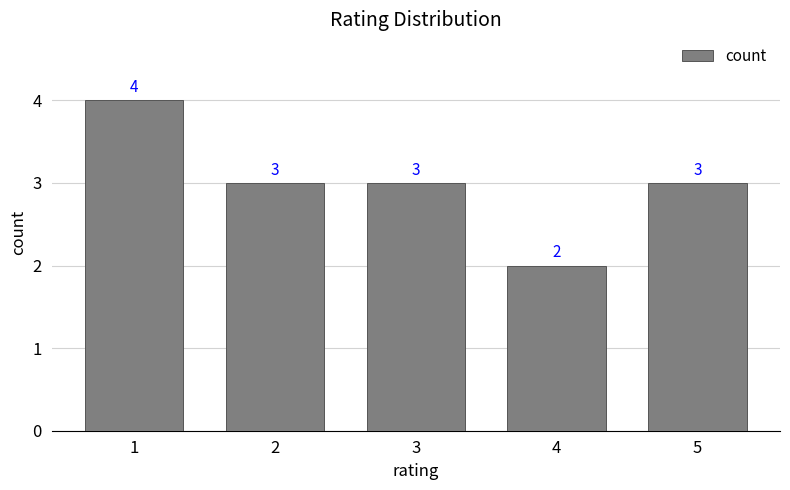

Reading left to right, extract all data points from this chart.

4	3	3	2	3